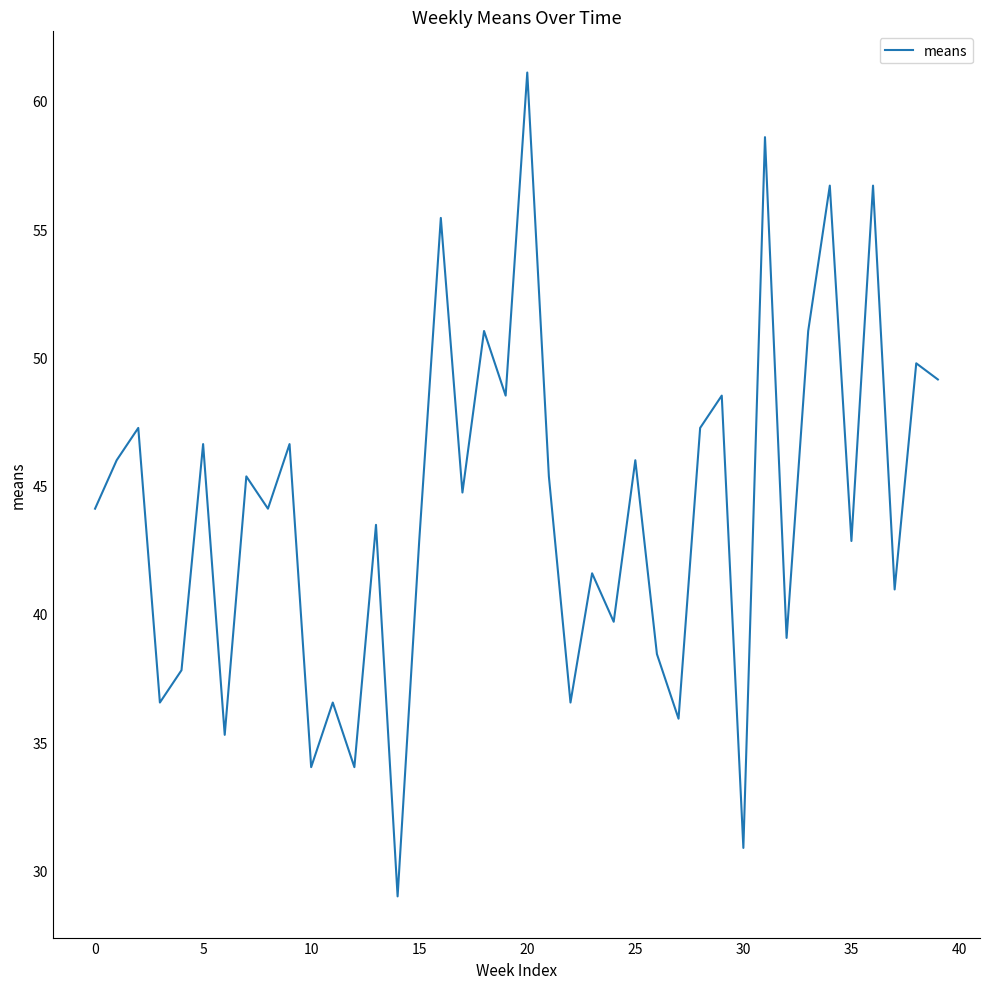

What is the difference between the maximum and minimum values?

32.1